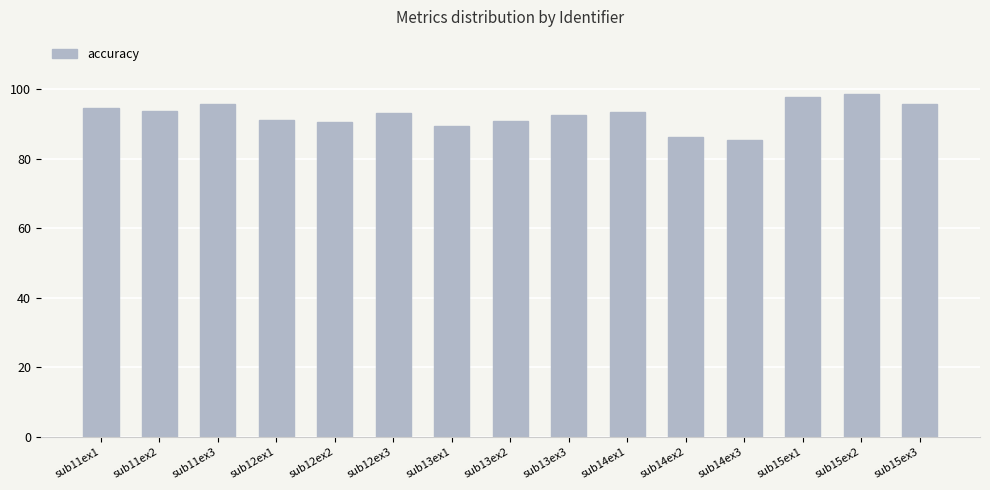

The value at sub14ex3 is 85.5. True or false?

True